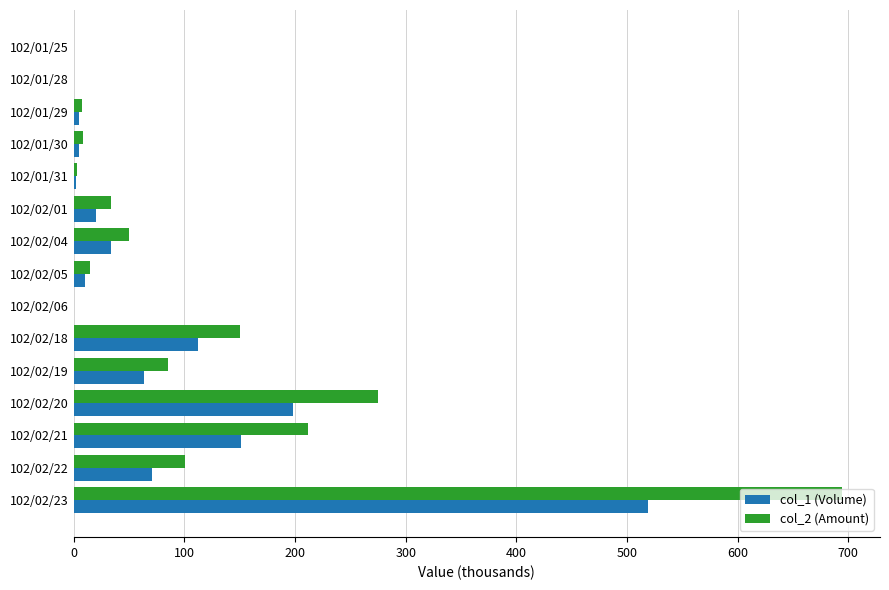

What are all the series names shown in the legend?

col_1 (Volume), col_2 (Amount)